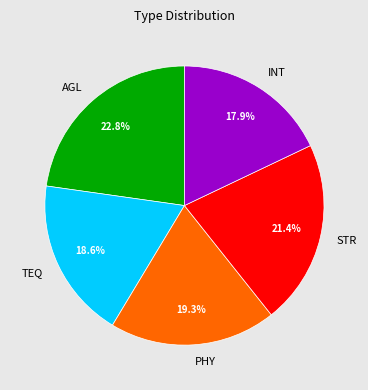

Which slice is the smallest?

INT